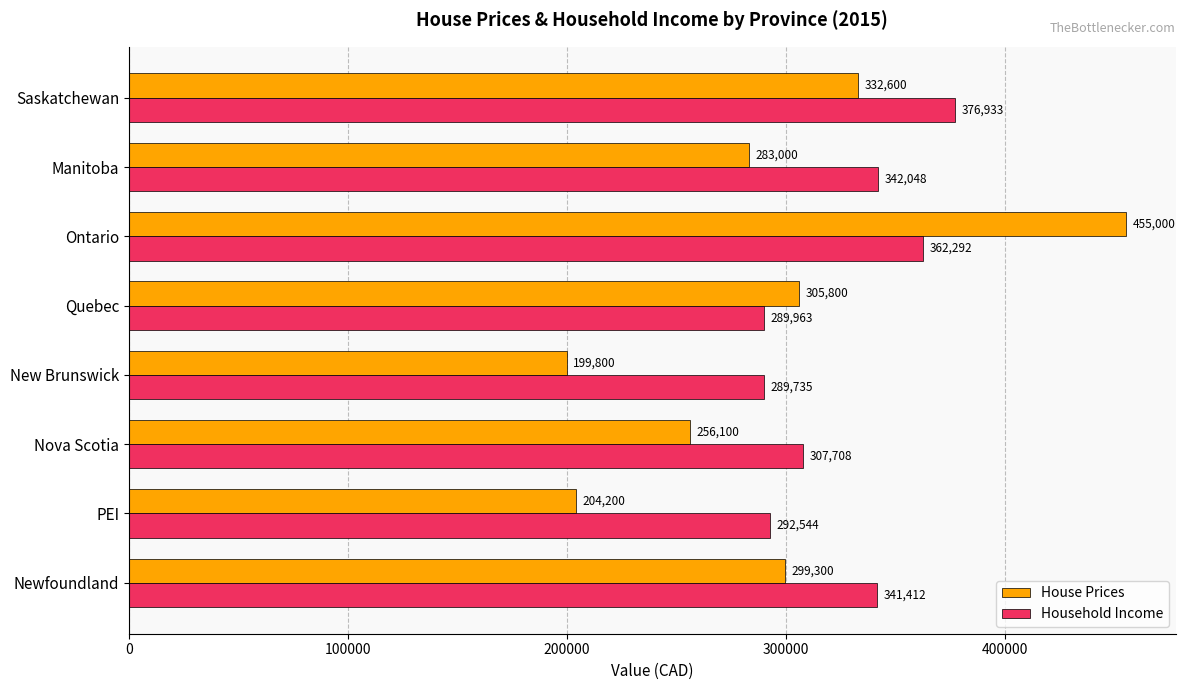

Count the House Prices values in the range 256100 to 332600.

5